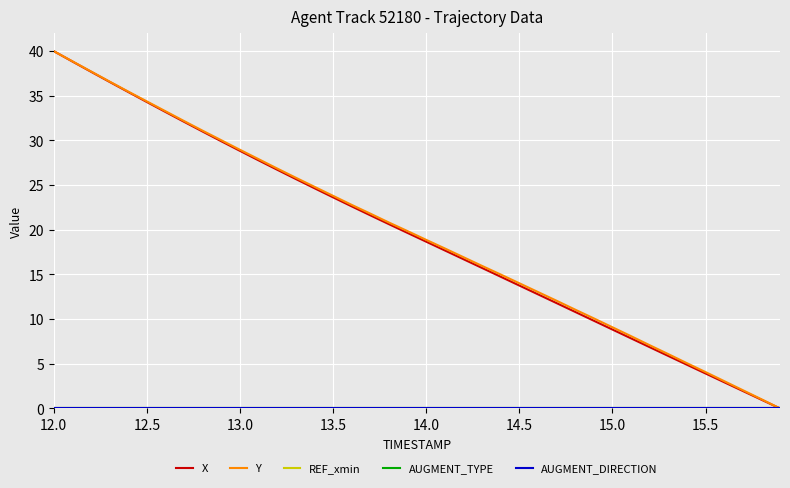

Reading left to right, extract all data points from this chart.

X: 40.0	38.8	37.7	36.6	35.4	34.3	33.2	32.1	31.0	29.9	28.8	27.8	26.7	25.7	24.7	23.6	22.6	21.6	20.6	19.6	18.7	17.7	16.7	15.7	14.7	13.8	12.8	11.8	10.8	9.8	8.8	7.8	6.9	5.9	4.9	3.9	2.9	2.0	1.0	0.0
Y: 40.0	38.9	37.7	36.6	35.5	34.4	33.3	32.2	31.1	30.0	29.0	27.9	26.9	25.8	24.8	23.8	22.8	21.8	20.8	19.9	18.9	17.9	16.9	16.0	15.0	14.0	13.0	12.1	11.1	10.1	9.1	8.1	7.1	6.1	5.1	4.1	3.1	2.0	1.0	0.0
REF_xmin: 0.0	0.0	0.0	0.0	0.0	0.0	0.0	0.0	0.0	0.0	0.0	0.0	0.0	0.0	0.0	0.0	0.0	0.0	0.0	0.0	0.0	0.0	0.0	0.0	0.0	0.0	0.0	0.0	0.0	0.0	0.0	0.0	0.0	0.0	0.0	0.0	0.0	0.0	0.0	0.0
AUGMENT_TYPE: 0.0	0.0	0.0	0.0	0.0	0.0	0.0	0.0	0.0	0.0	0.0	0.0	0.0	0.0	0.0	0.0	0.0	0.0	0.0	0.0	0.0	0.0	0.0	0.0	0.0	0.0	0.0	0.0	0.0	0.0	0.0	0.0	0.0	0.0	0.0	0.0	0.0	0.0	0.0	0.0
AUGMENT_DIRECTION: 0.0	0.0	0.0	0.0	0.0	0.0	0.0	0.0	0.0	0.0	0.0	0.0	0.0	0.0	0.0	0.0	0.0	0.0	0.0	0.0	0.0	0.0	0.0	0.0	0.0	0.0	0.0	0.0	0.0	0.0	0.0	0.0	0.0	0.0	0.0	0.0	0.0	0.0	0.0	0.0